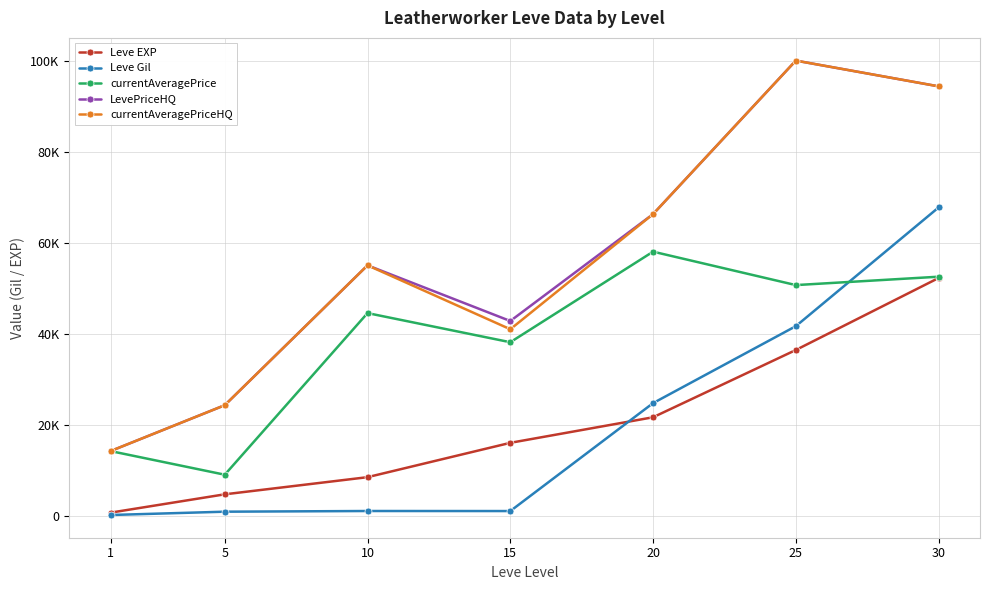

Which category has the lowest value across all series?

1